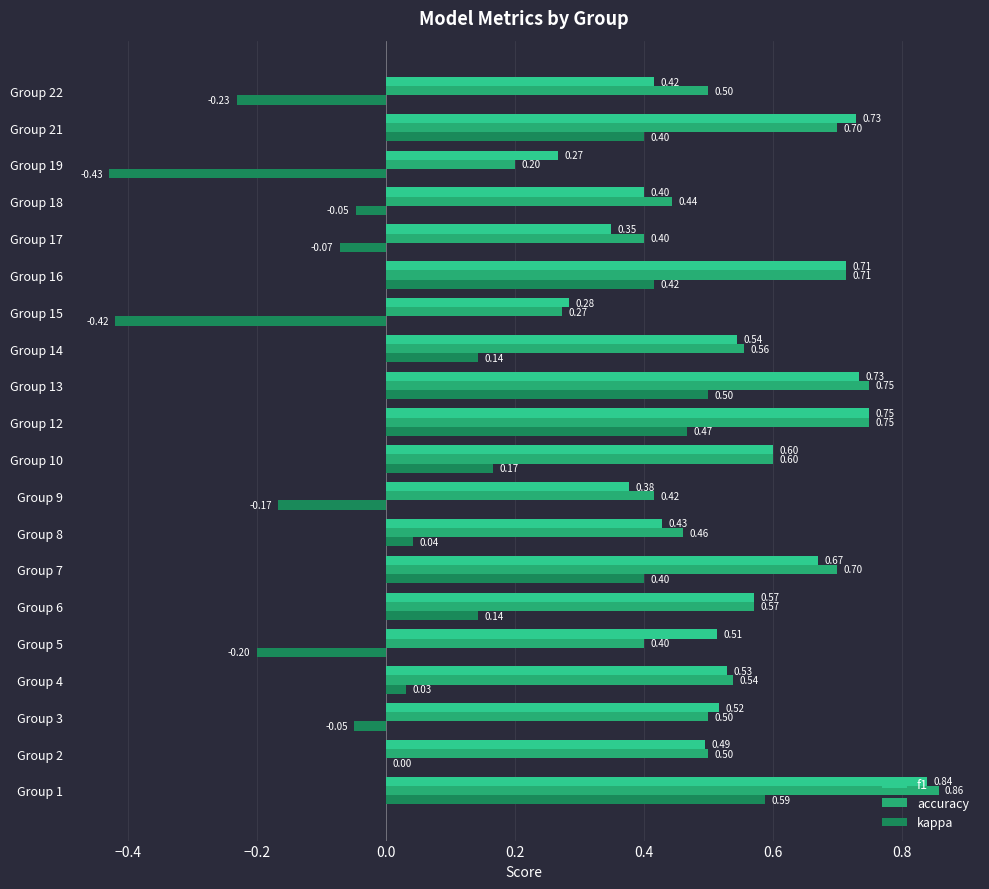

What is the sum of the kappa values at Group 6 and Group 13?

0.6